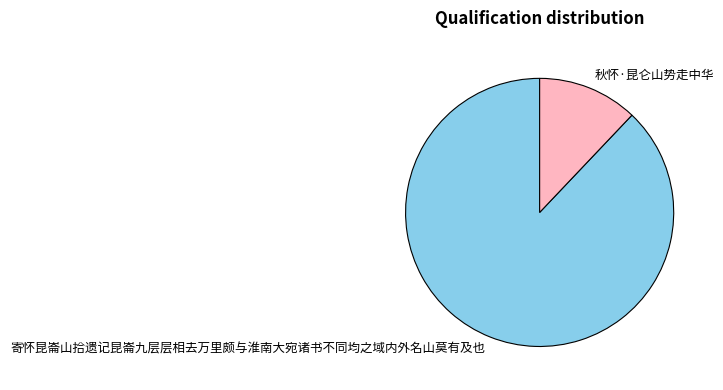

Is the sum of 秋怀·昆仑山势走中华 and 寄怀昆崙山拾遗记昆崙九层层相去万里颇与淮南大宛诸书不同均之域内外名山莫有及也 greater than half?

Yes